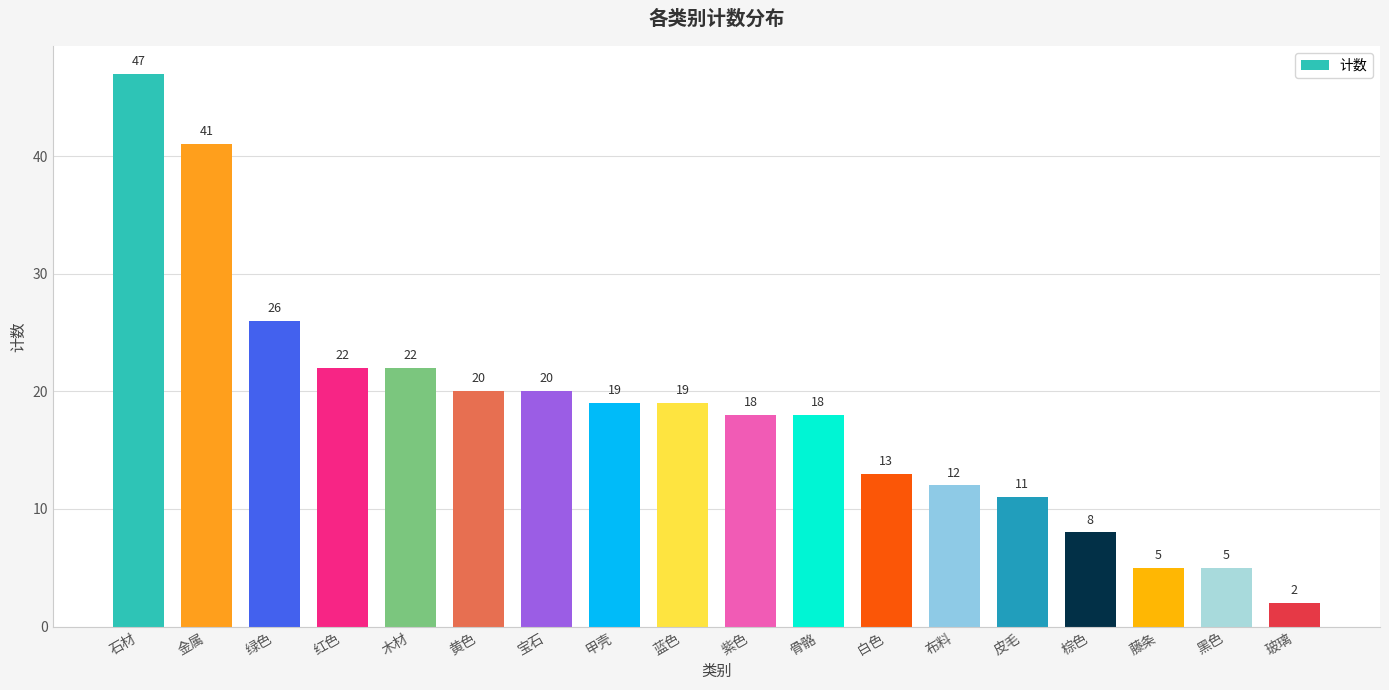

Approximately how many times larger is the value at 玻璃 compared to 紫色?

0.1